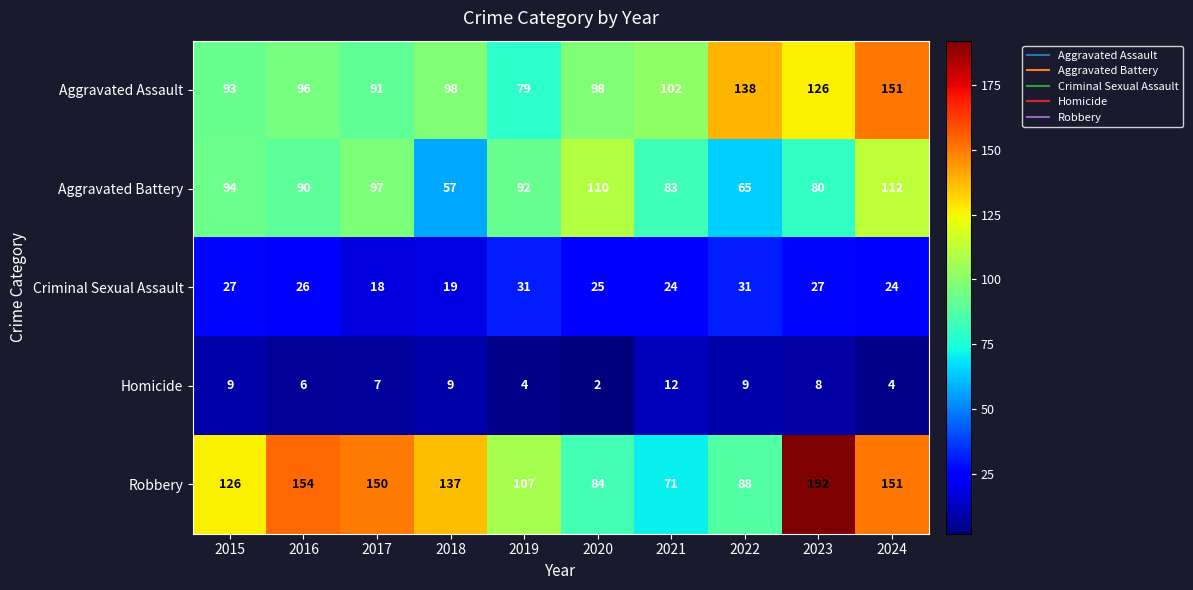

Rank the series by their maximum value, from lowest to highest.

Homicide, Criminal Sexual Assault, Aggravated Battery, Aggravated Assault, Robbery